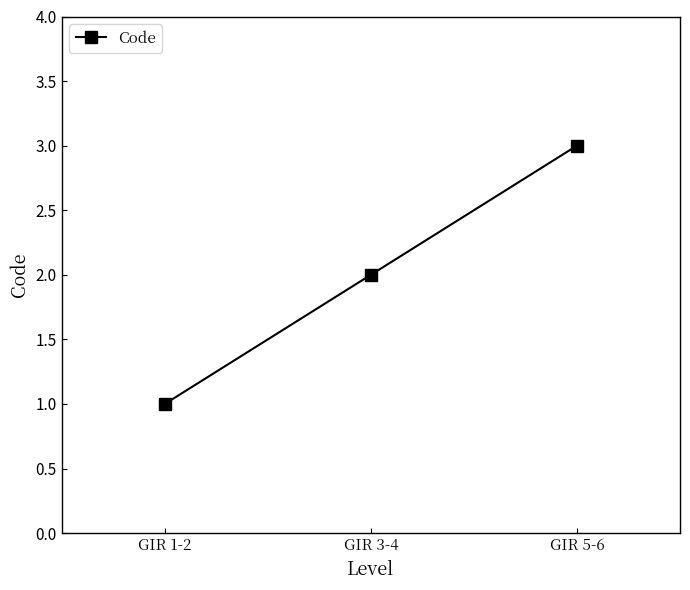

The chart shows a value of 0 at GIR 1-2. True or false?

False